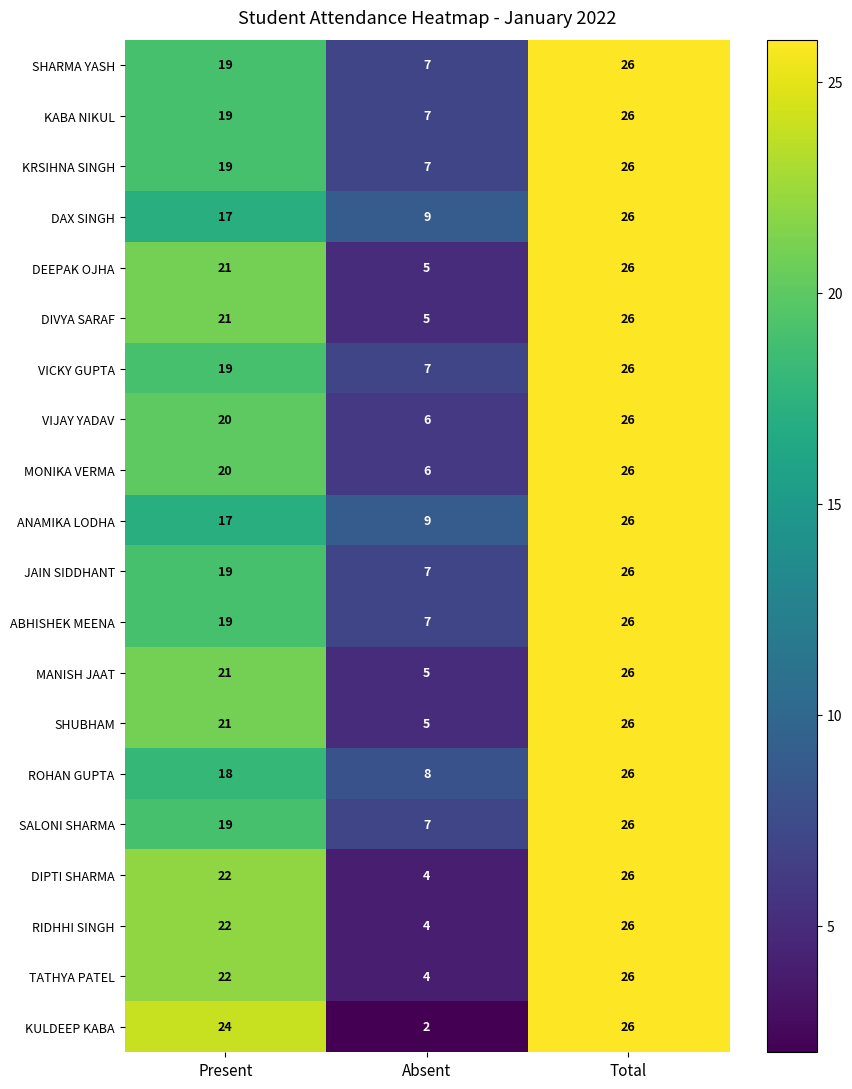

Which series has the widest spread of values?

KULDEEP KABA